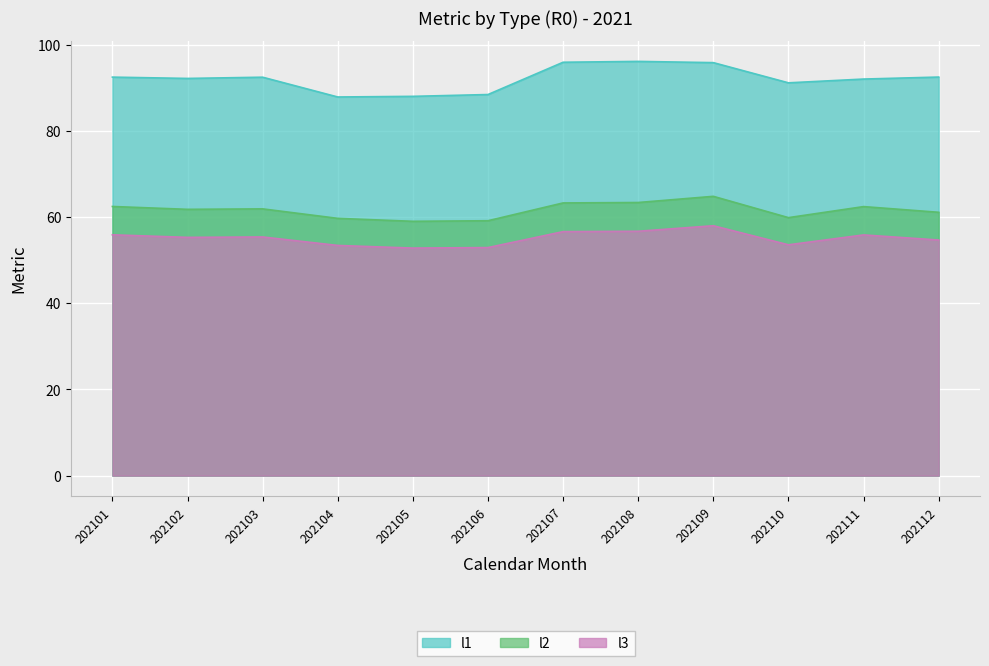

Reading left to right, what are all the values shown in this chart?

l1: 92.5	92.2	92.4	87.9	88.0	88.4	95.9	96.1	95.8	91.1	92.0	92.5
l2: 62.5	61.8	61.9	59.7	59.0	59.1	63.3	63.4	64.8	59.9	62.4	61.1
l3: 55.9	55.3	55.4	53.4	52.8	52.9	56.6	56.7	58.0	53.6	55.9	54.7